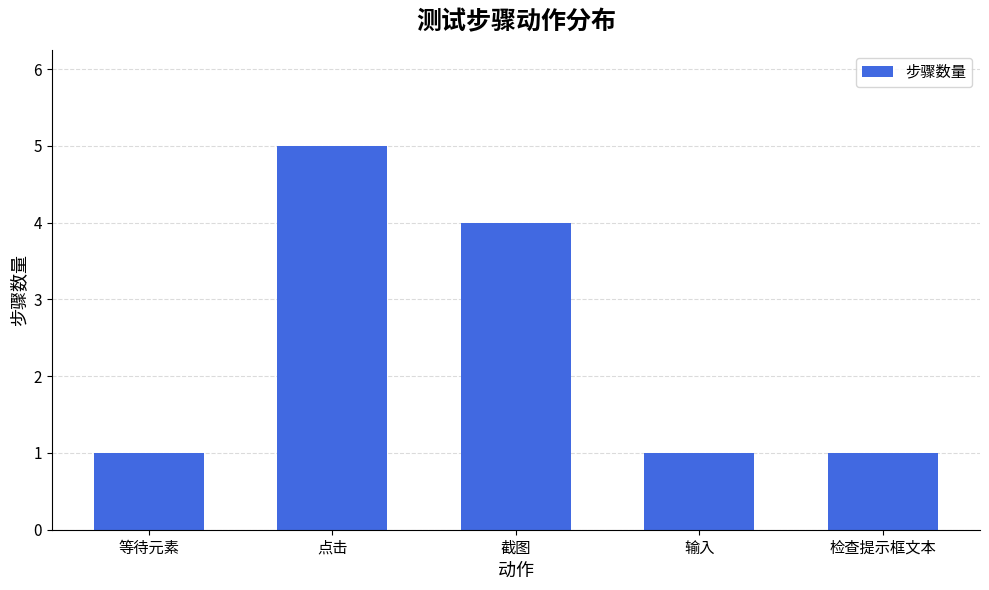

What is the label of the 1st bar from the right?

检查提示框文本